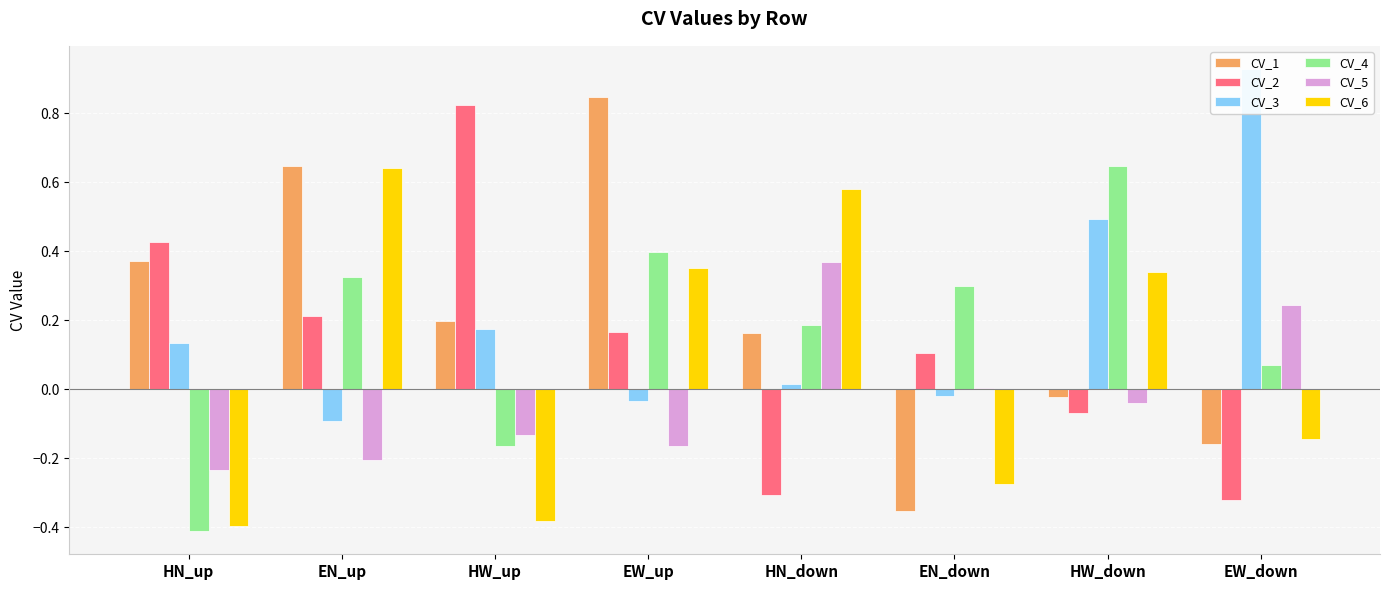

What position from the left is HN_up?

1